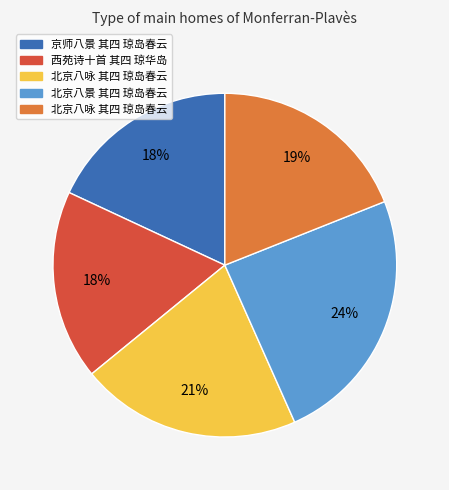

Is there a majority slice in this chart?

No